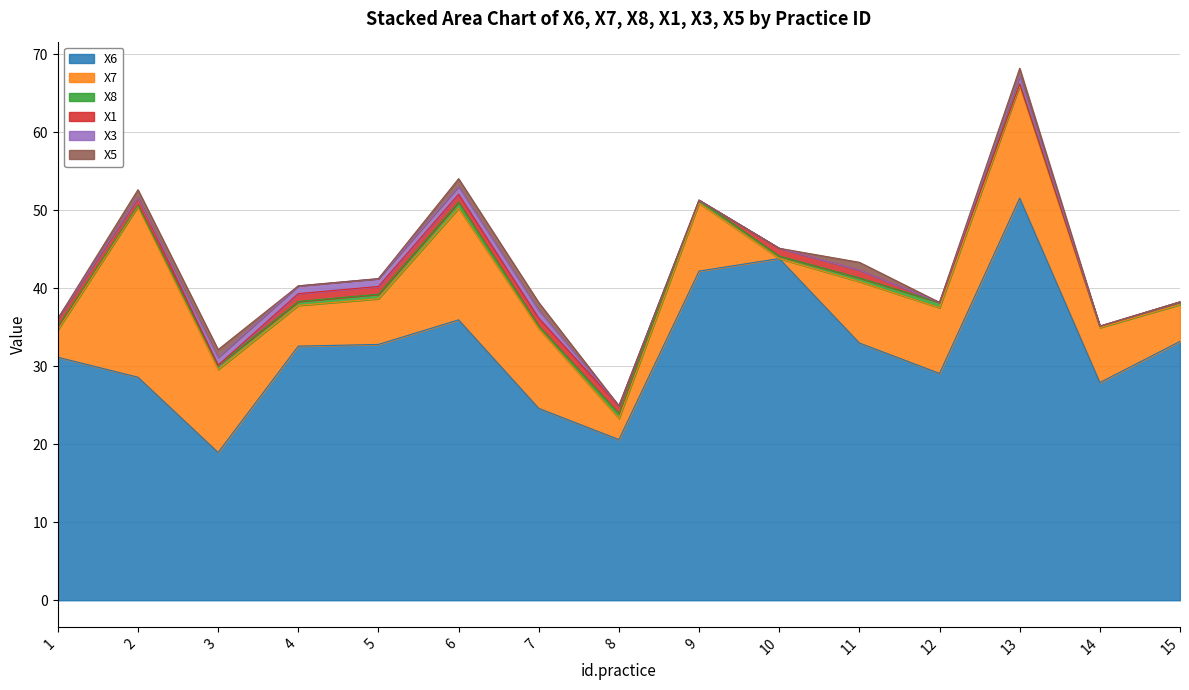

Is the value of X1 at 7 greater than the value of X8 at 12?

Yes